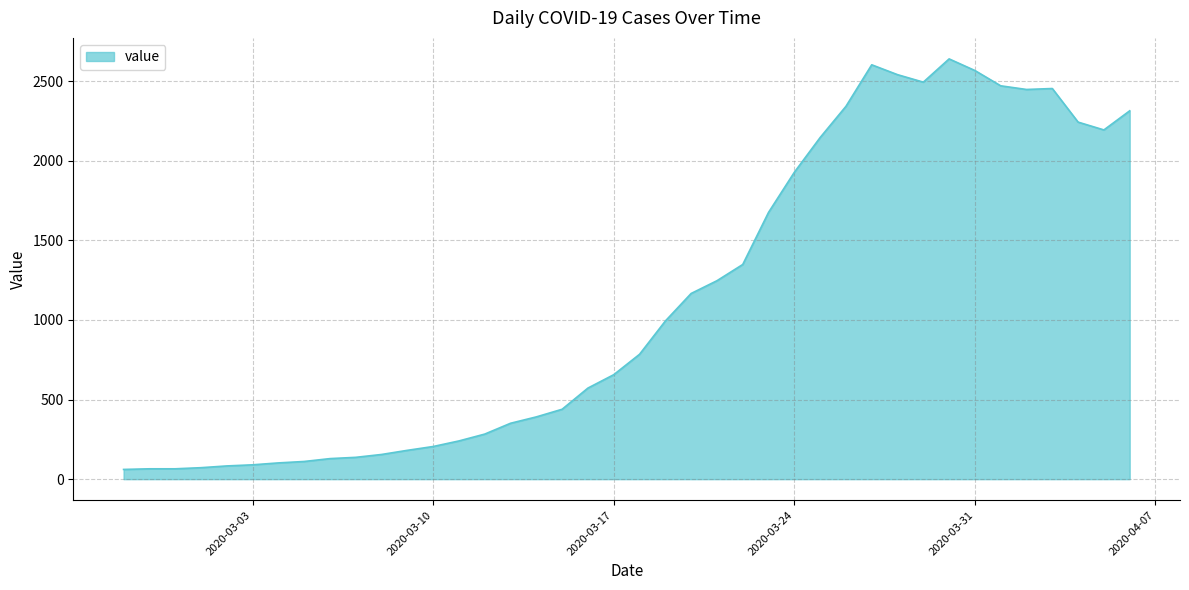

What is the smallest value displayed?

61